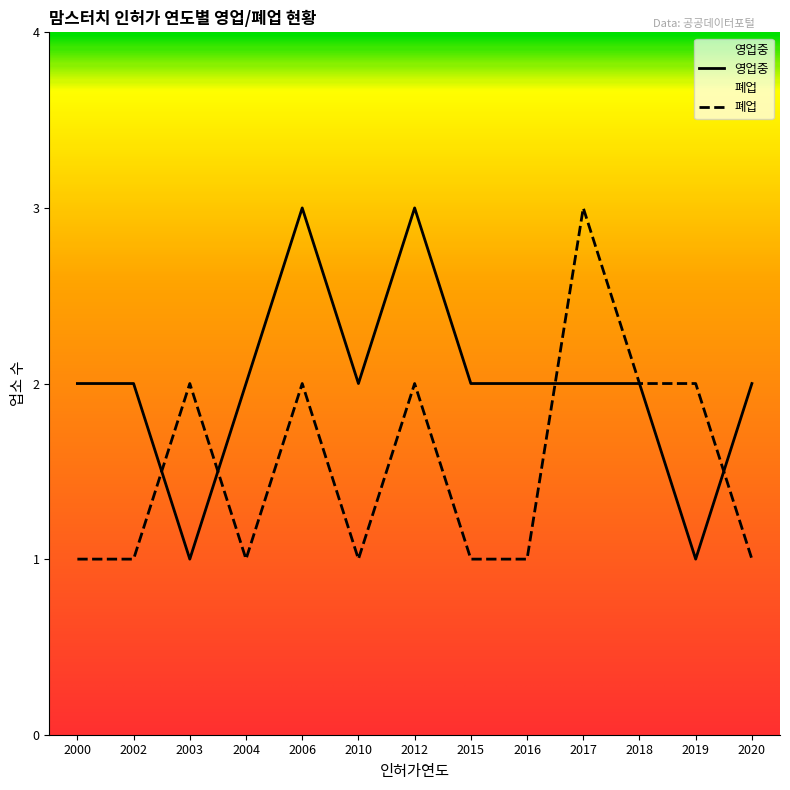

Which has a higher value, 2003 or 2010?

2010